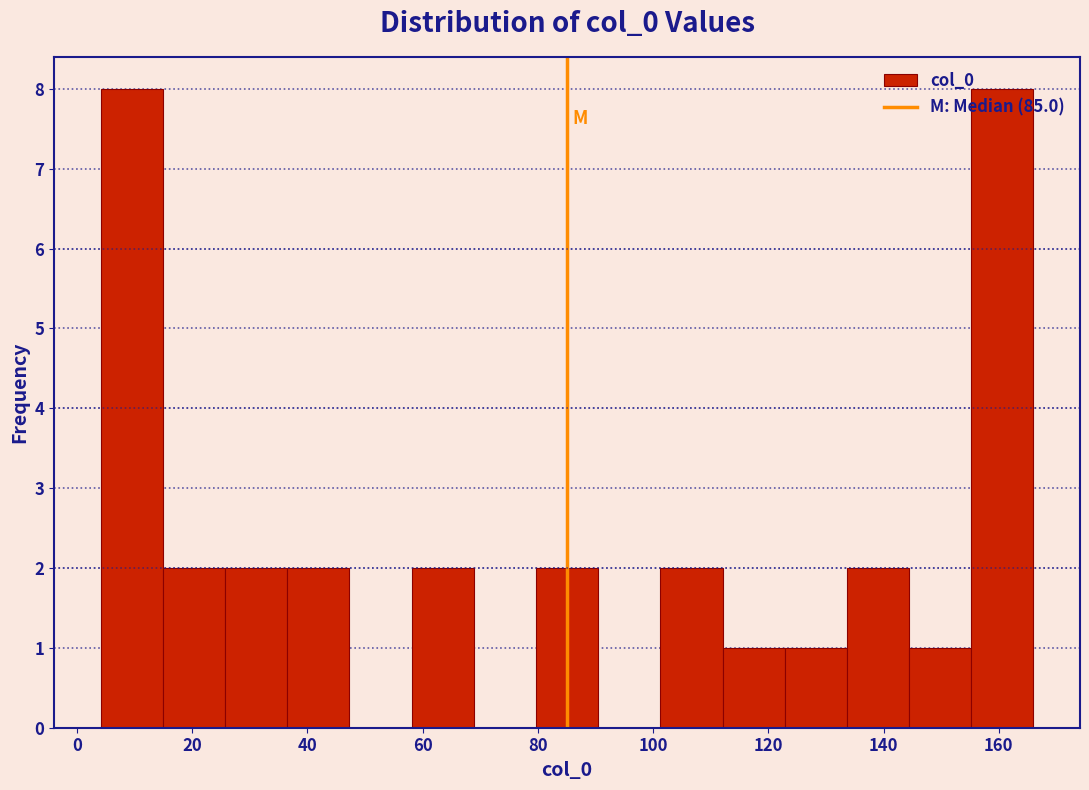

Reading left to right, list every bar in this chart as the range it spans on the x-axis followed by its height. Neither the bar edges nor the heights are printed on the chart, so give them approximately, as read against the axes.

4 to 14: 8
14 to 26: 2
26 to 36: 2
36 to 48: 2
48 to 58: 0
58 to 68: 2
68 to 80: 0
80 to 90: 2
90 to 102: 0
102 to 112: 2
112 to 122: 1
122 to 134: 1
134 to 144: 2
144 to 156: 1
156 to 166: 8